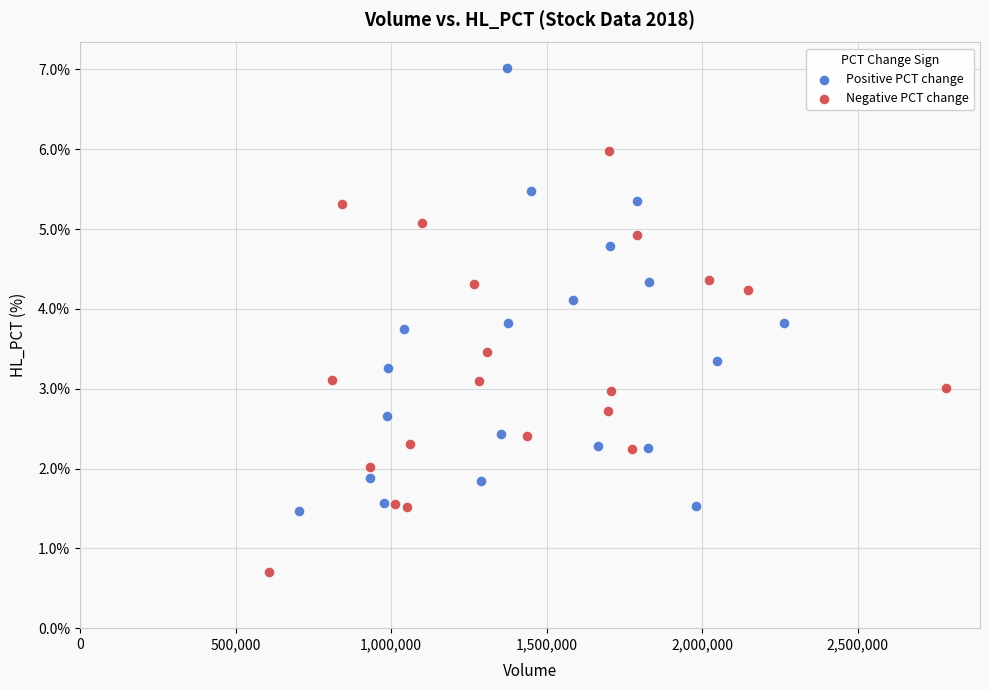

What are all the series names shown in the legend?

Positive PCT change, Negative PCT change